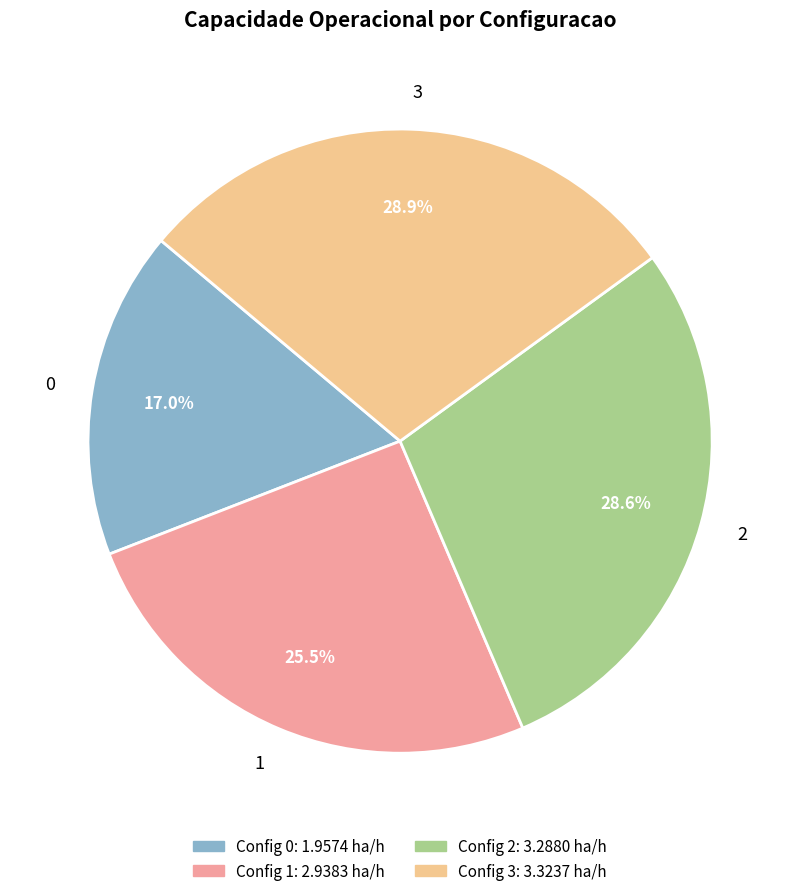

How many slices are in this pie chart?

4